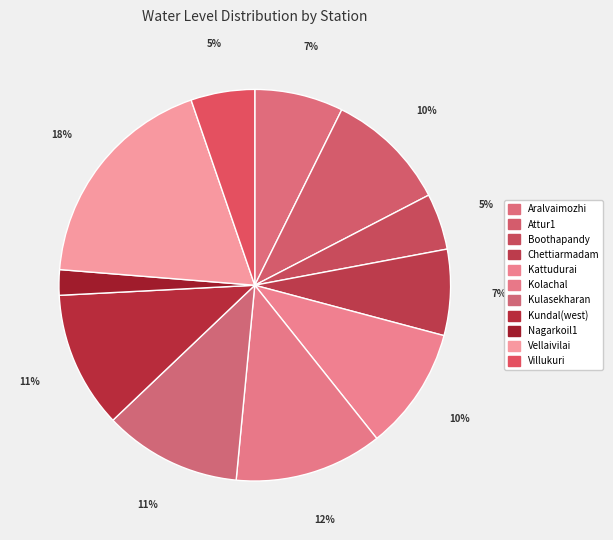

How many slices are in this pie chart?

11